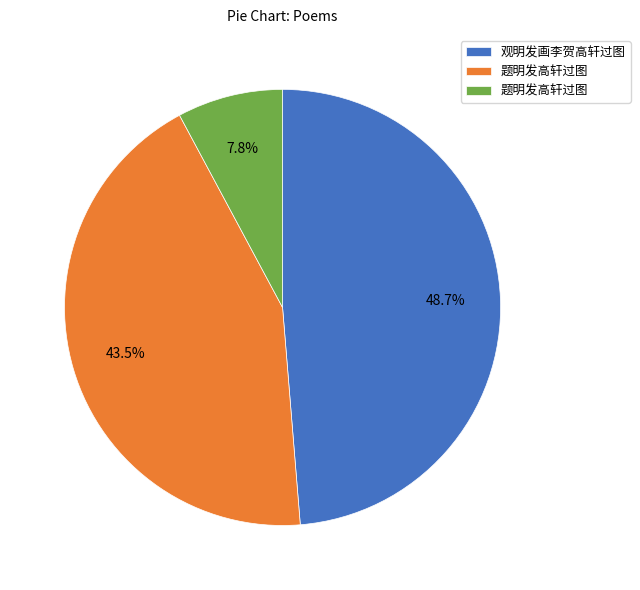

Is there any slice that represents more than half of the pie?

No